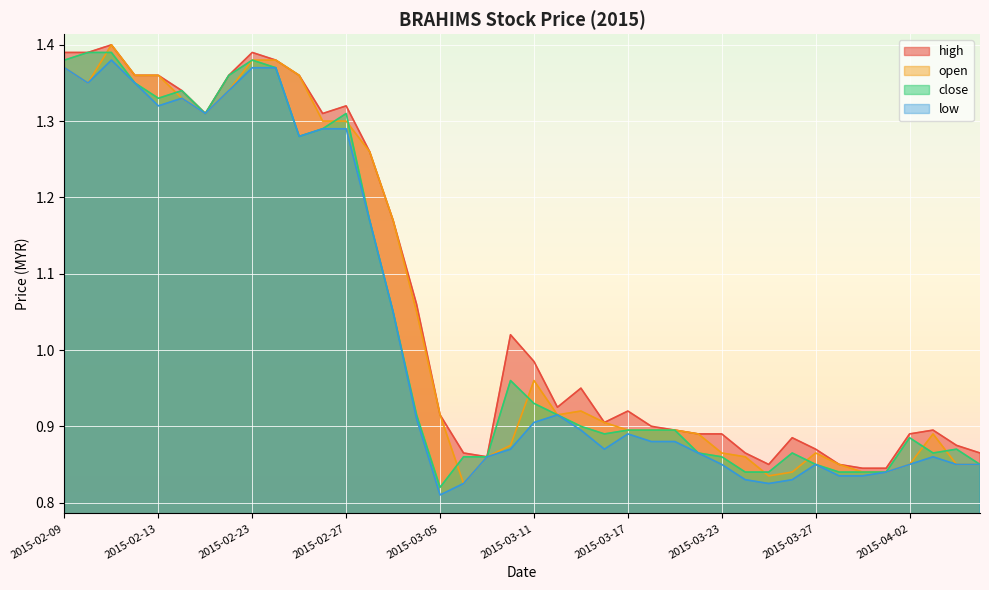

Which category has the highest value across all series?

2015-02-11